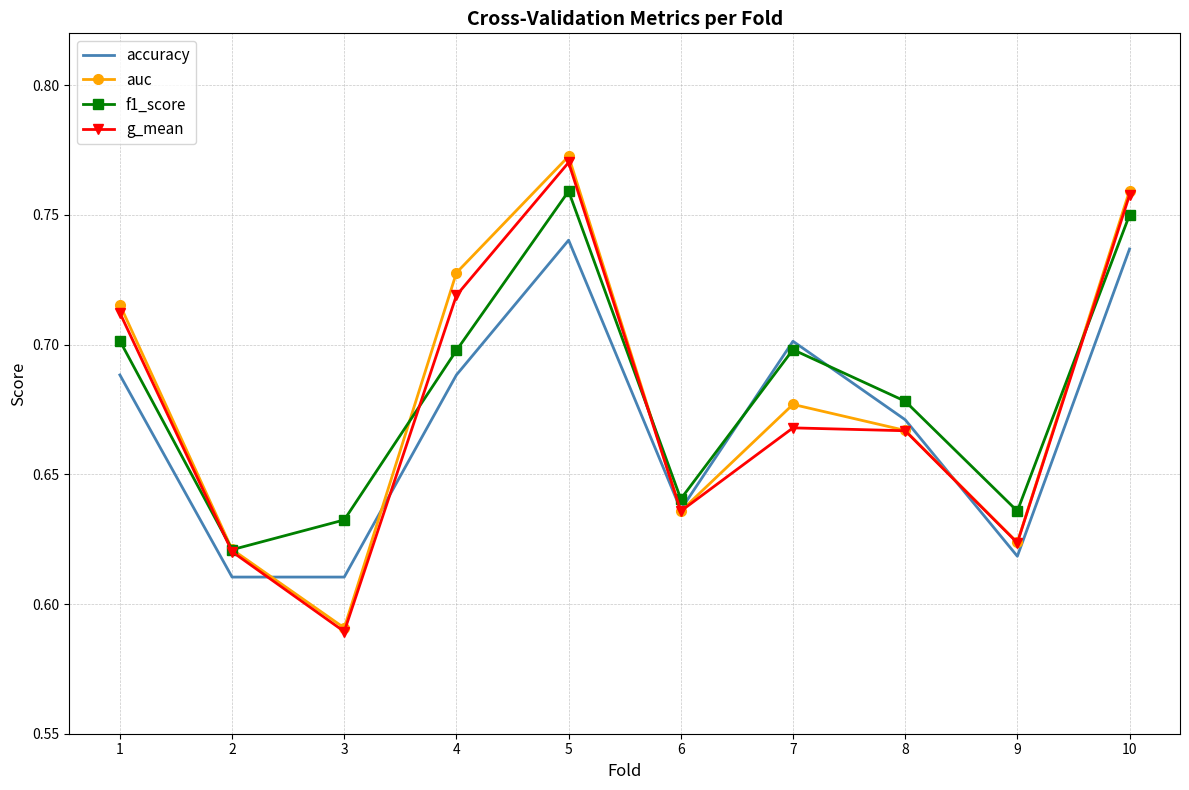

At which category does g_mean reach its first local valley?

3